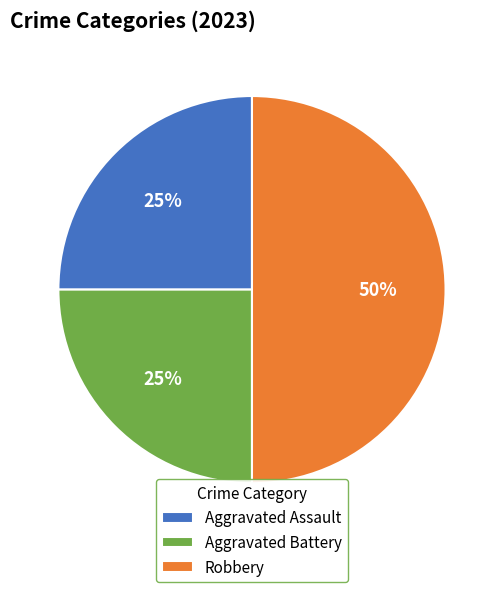

Which category has the biggest portion of the pie?

Robbery